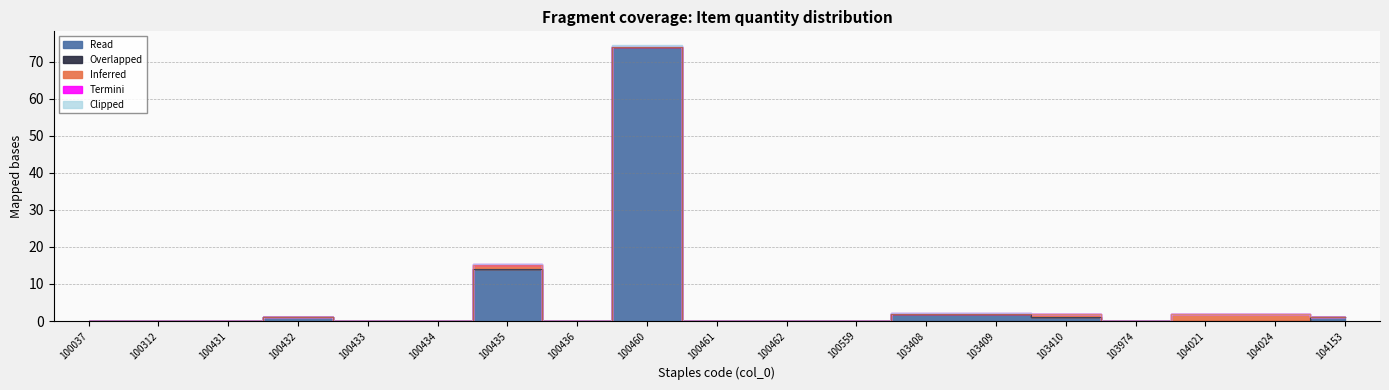

How many values in the Inferred series exceed 0?

4